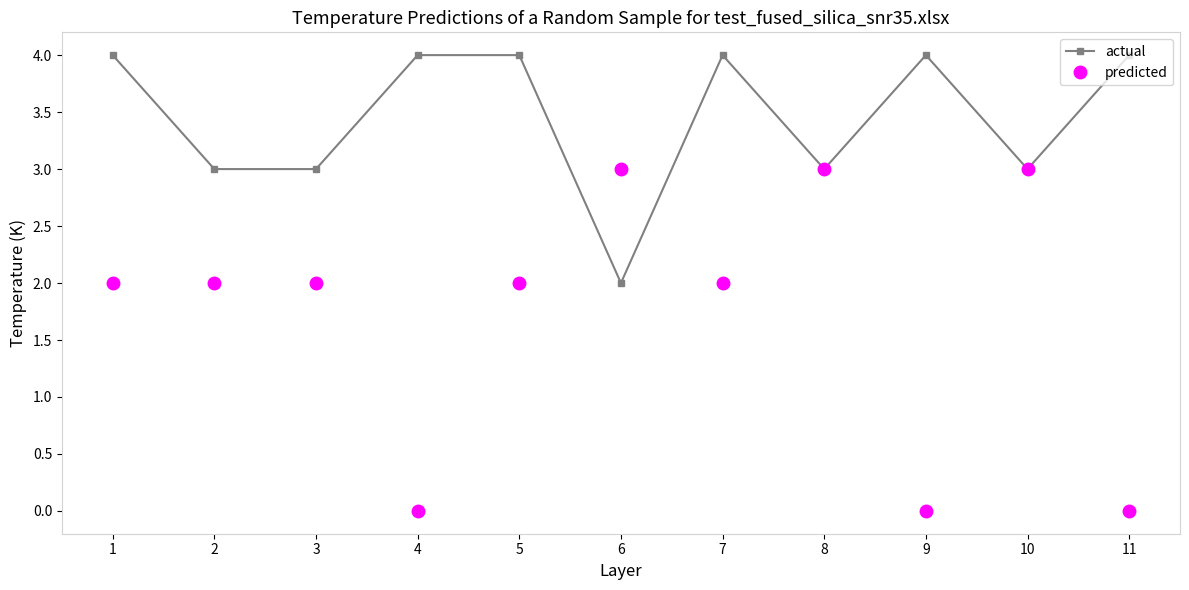

What is the difference between the highest and lowest values at 1?

2